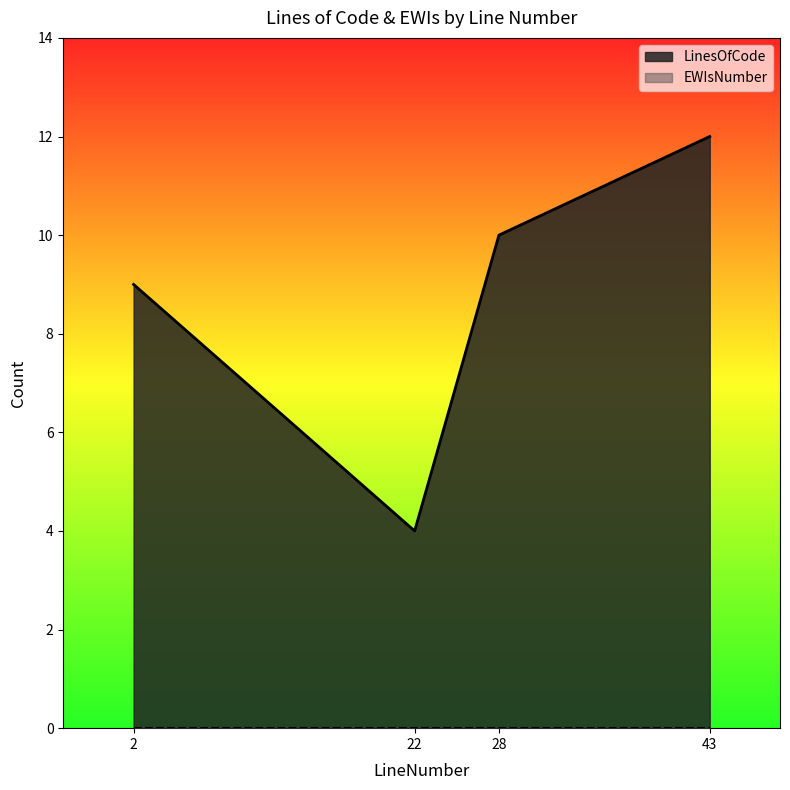

What is the value of the 2nd point from the left?

4